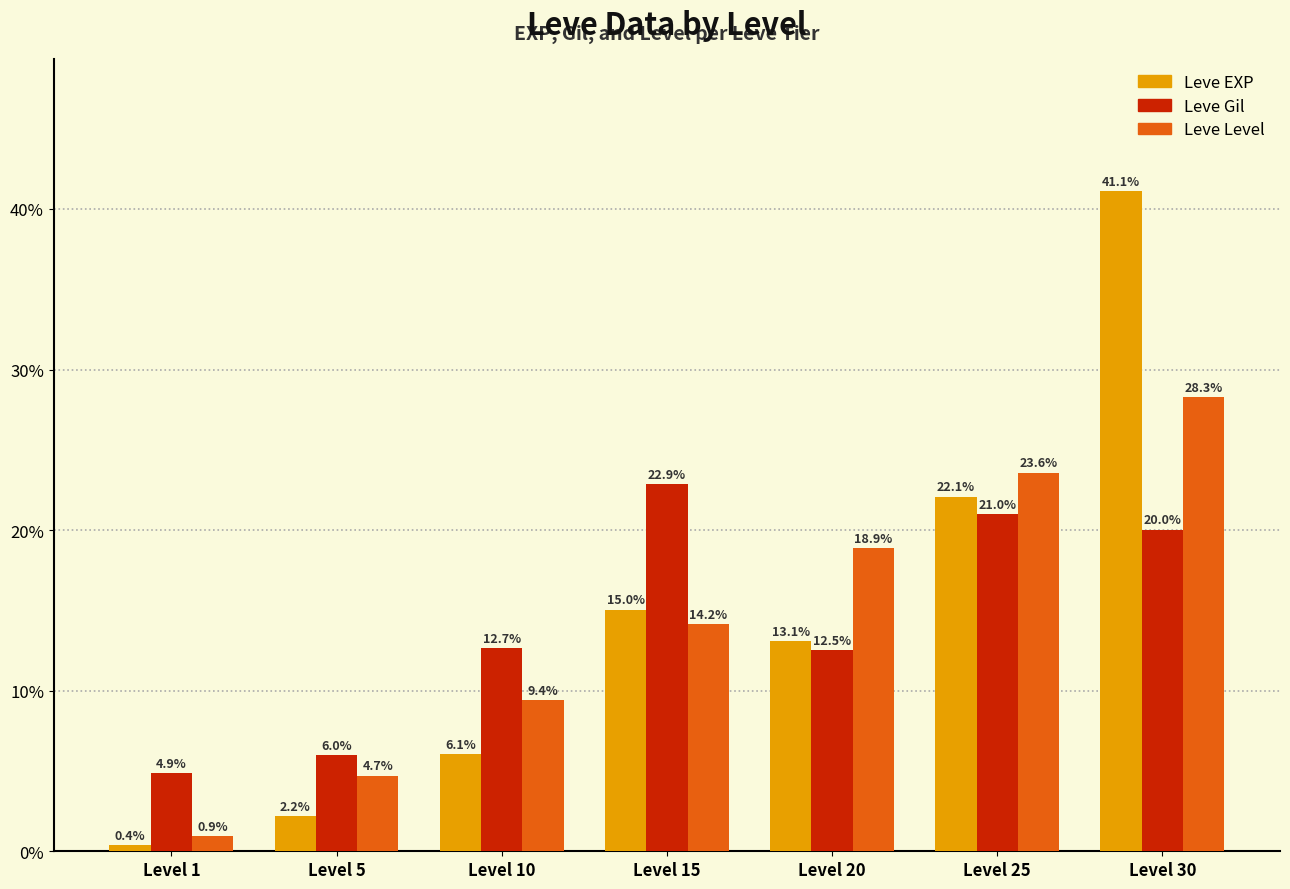

Reading left to right, transcribe all the data shown in this chart.

Leve EXP: Level 1=0.4	Level 5=2.2	Level 10=6.1	Level 15=15.0	Level 20=13.1	Level 25=22.1	Level 30=41.1
Leve Gil: Level 1=4.9	Level 5=6.0	Level 10=12.7	Level 15=22.9	Level 20=12.5	Level 25=21.0	Level 30=20.0
Leve Level: Level 1=0.9	Level 5=4.7	Level 10=9.4	Level 15=14.2	Level 20=18.9	Level 25=23.6	Level 30=28.3